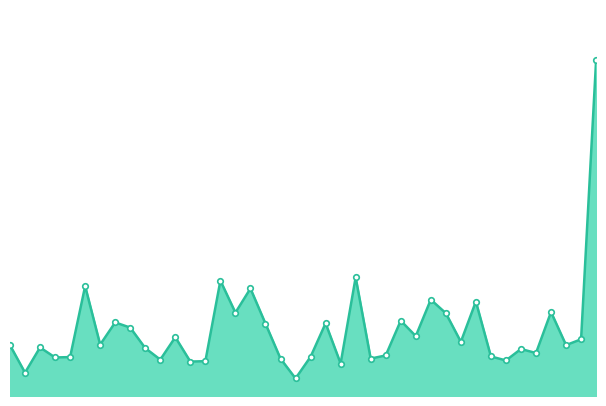

Does the chart have visible grid lines?

No